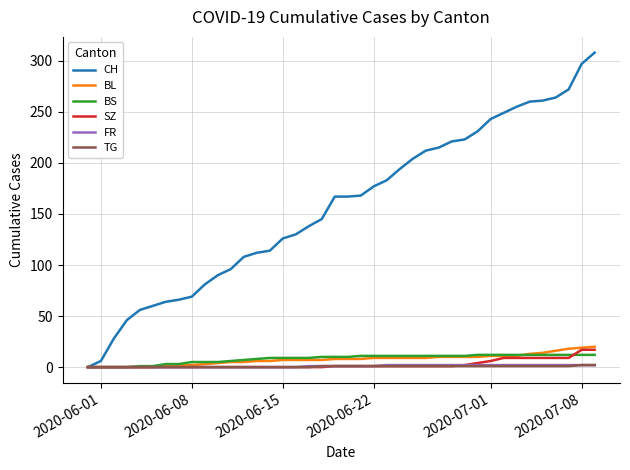

What is the highest value of the BS series?

12